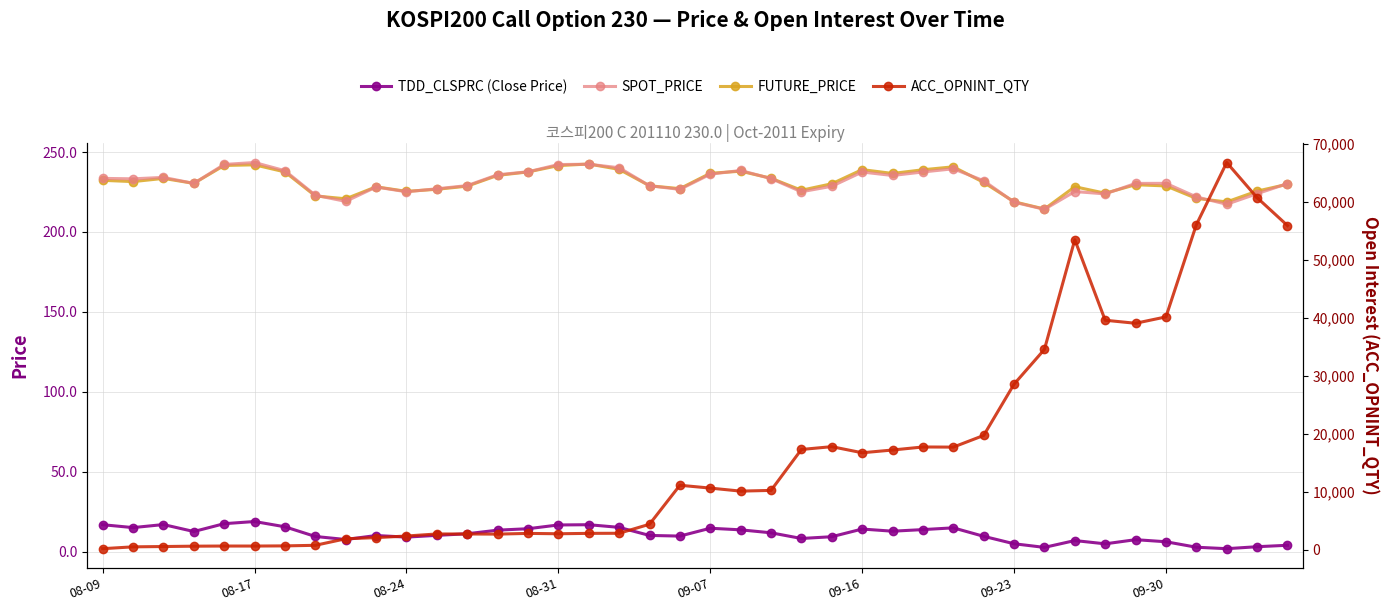

True or false: TDD_CLSPRC and SPOT_PRICE cross at least once.

False